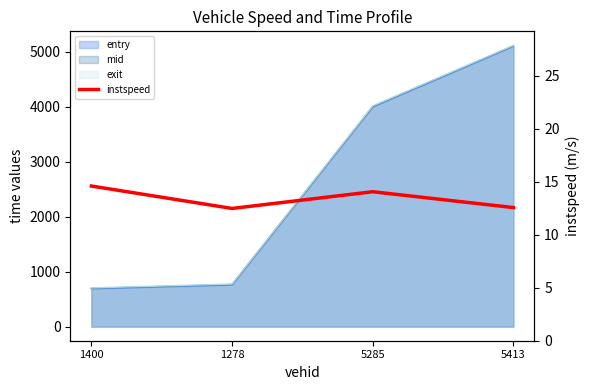

Does the chart display data point markers on the line(s)?

No